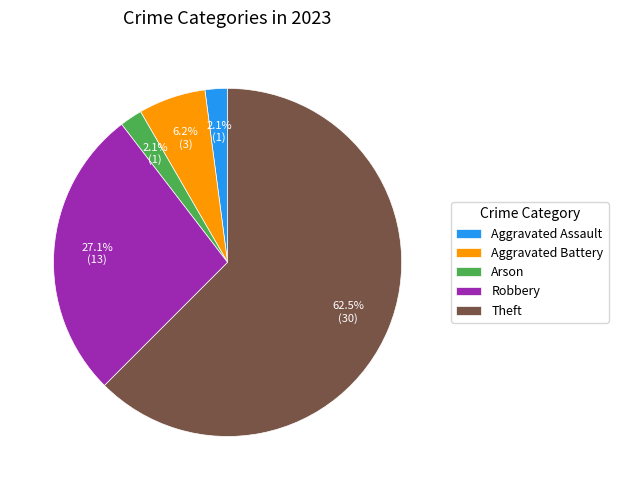

How many segments does this pie chart have?

5